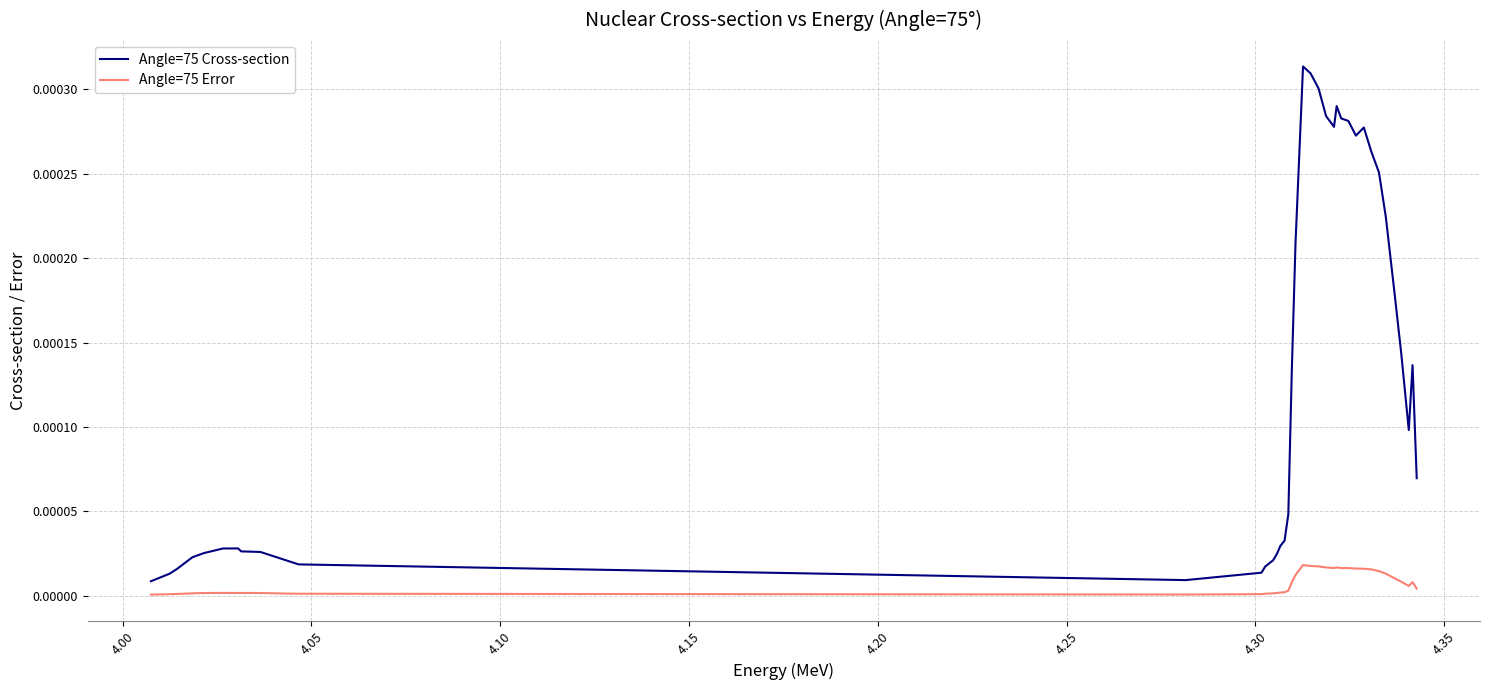

At how many categories does at least one series exceed 0?

40